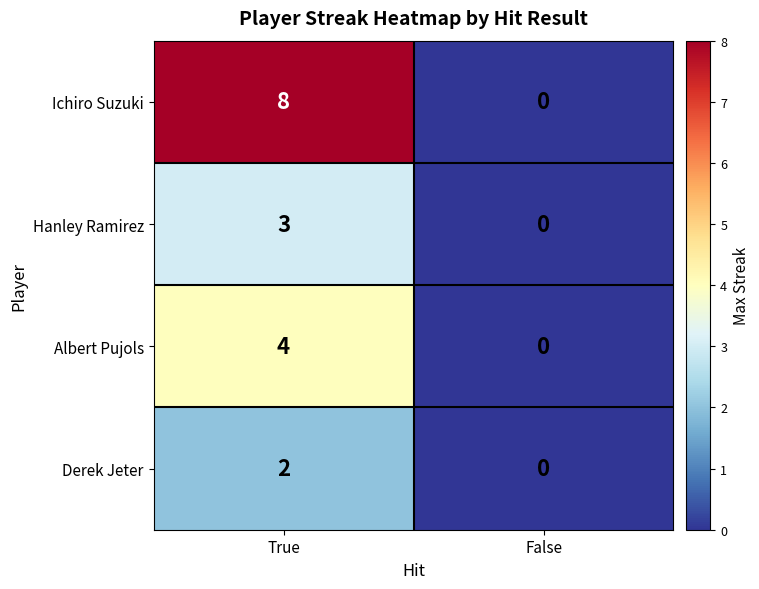

Which series has the largest total across all categories?

Ichiro Suzuki